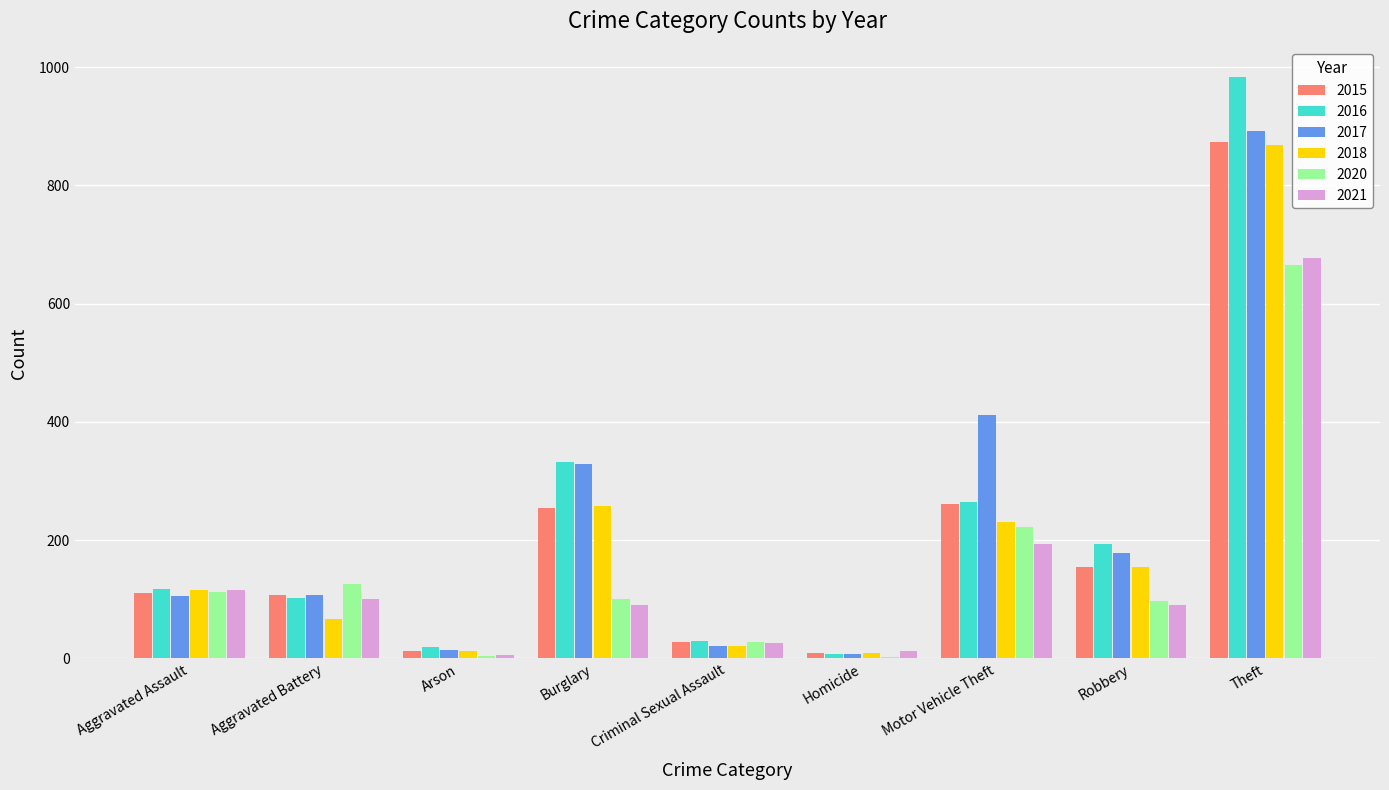

What is the highest value of the 2017 series?

892